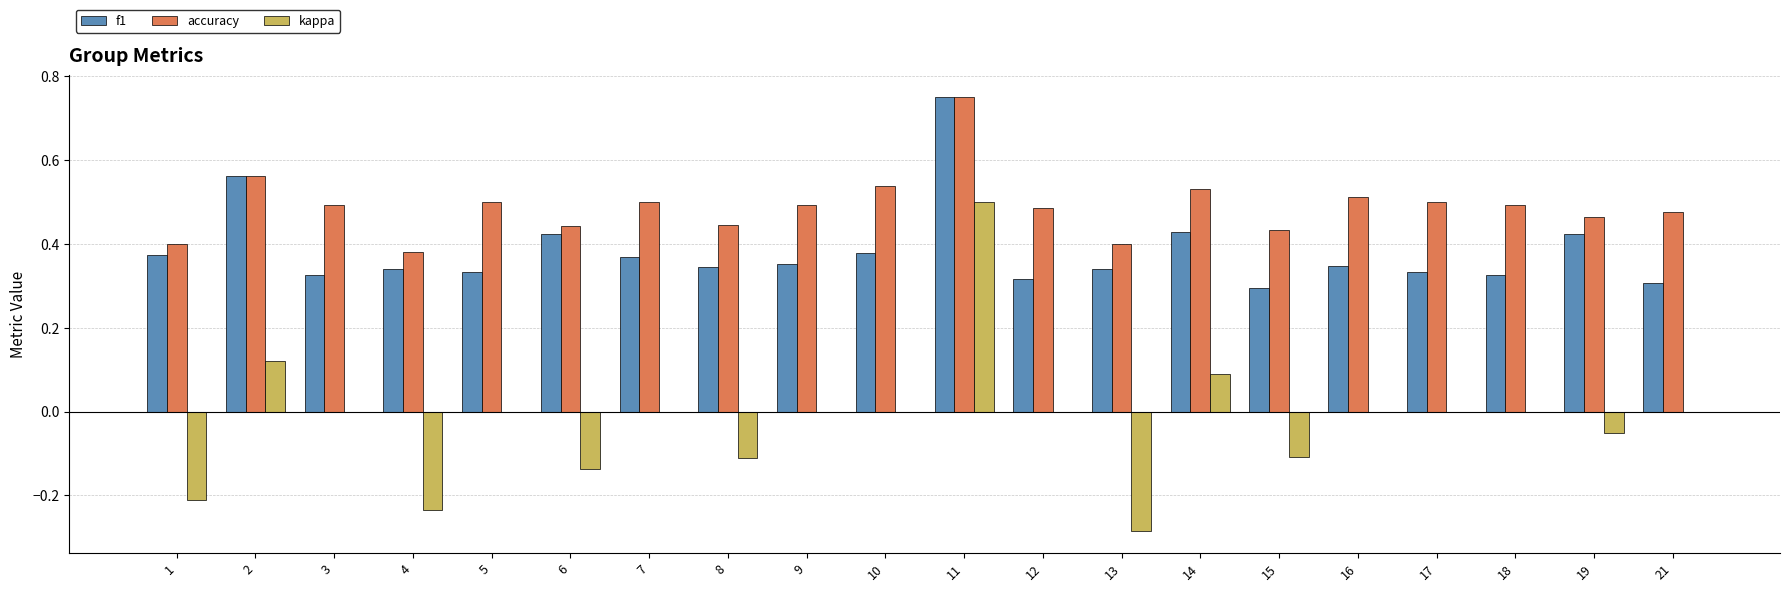

What is the sum of all kappa values?

-0.4